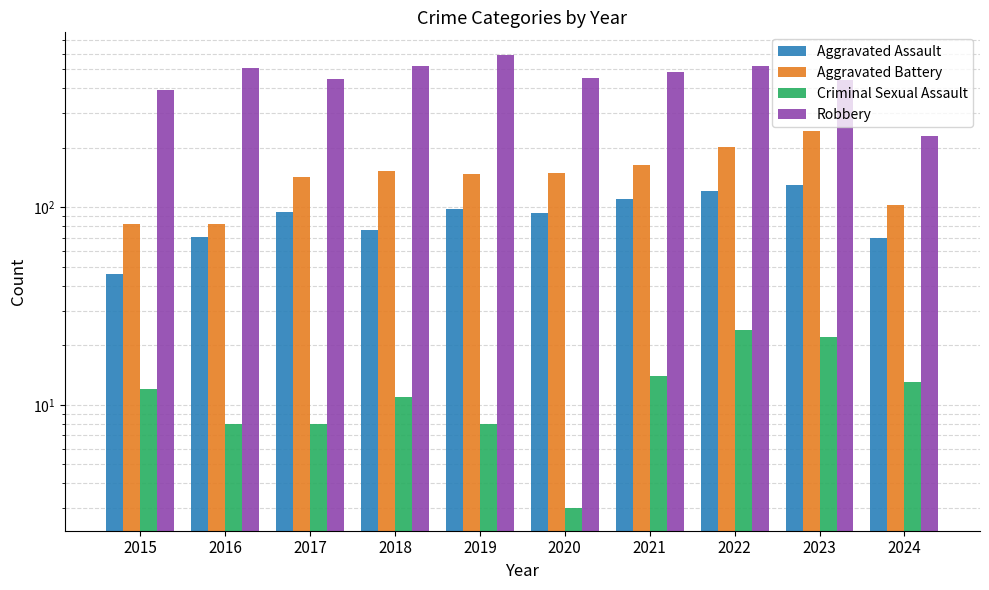

True or false: Aggravated Assault has a value of 159 at 2020.

False